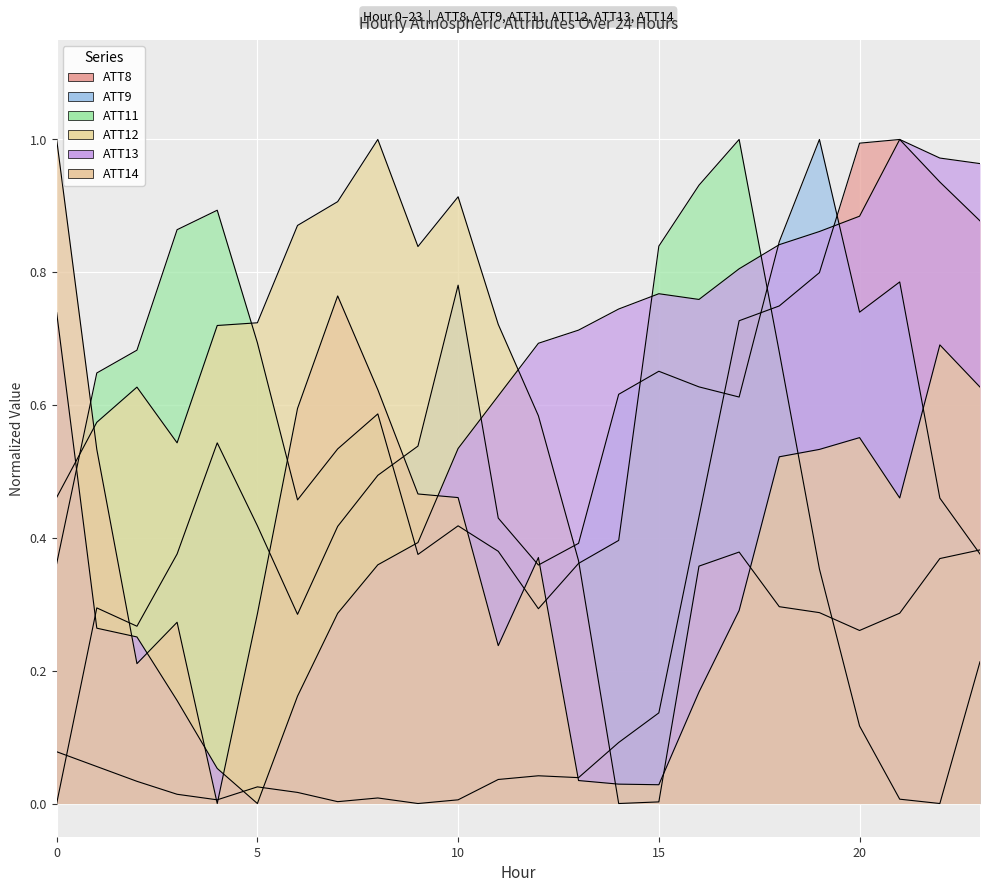

What is the average value of the ATT8 series?

0.3